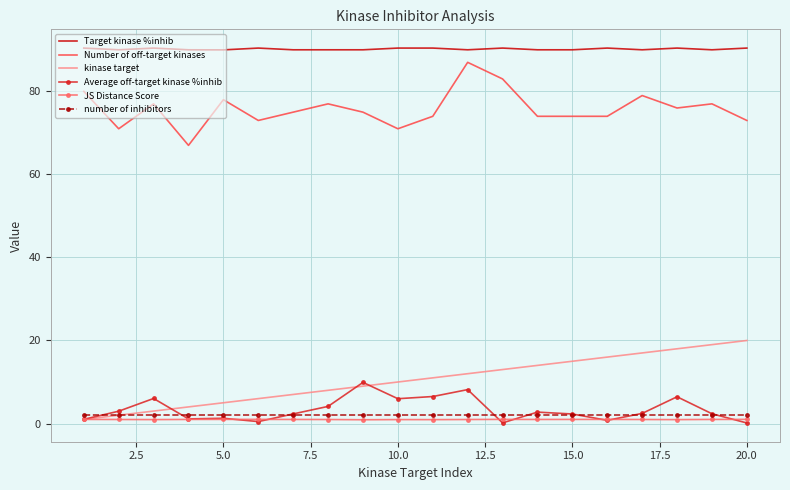

True or false: number of inhibitors and JS Distance Score cross at least once.

False